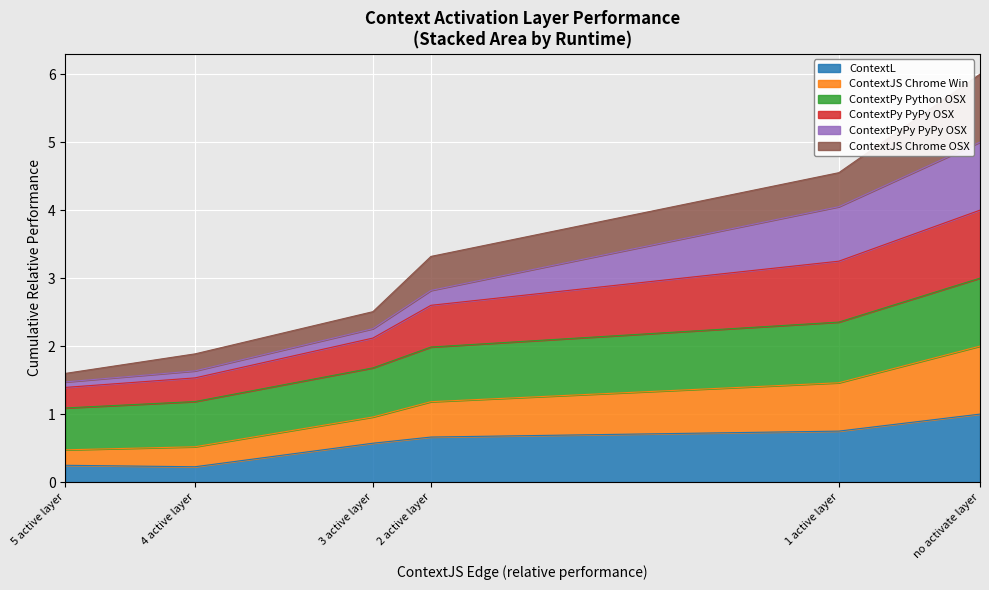

What are all the series names shown in the legend?

ContextL, ContextJS Chrome Win, ContextPy Python OSX, ContextPy PyPy OSX, ContextPyPy PyPy OSX, ContextJS Chrome OSX